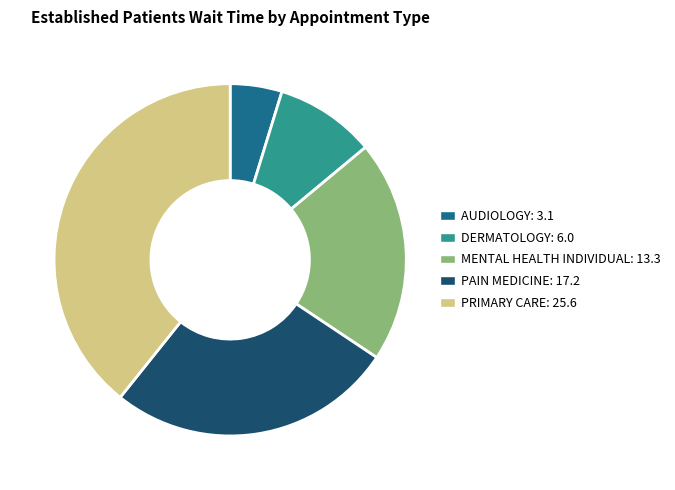

Count the number of slices in the pie.

5